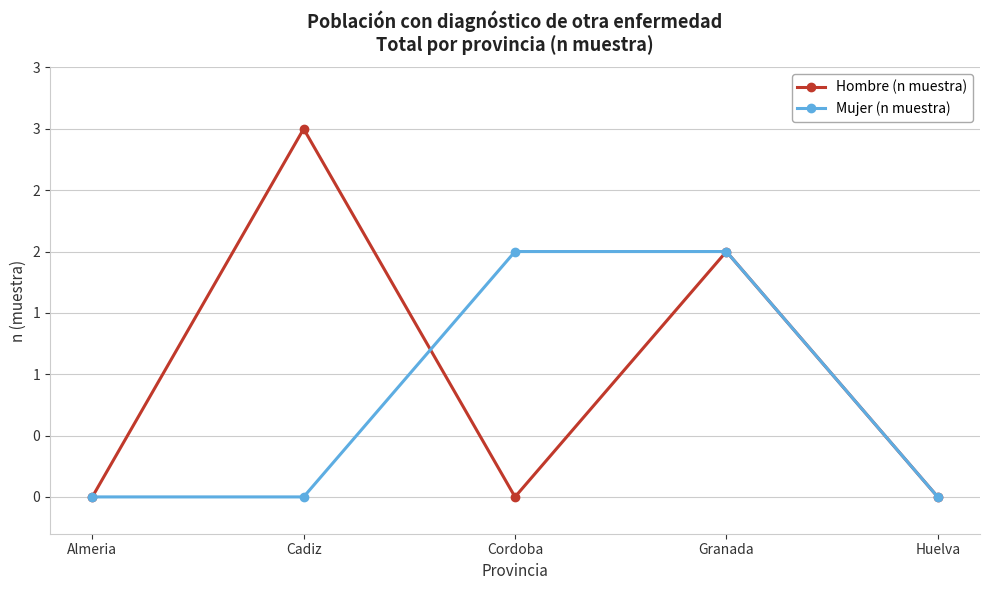

Reading left to right, what are all the values shown in this chart?

Hombre (n muestra): 0	3	0	2	0
Mujer (n muestra): 0	0	2	2	0